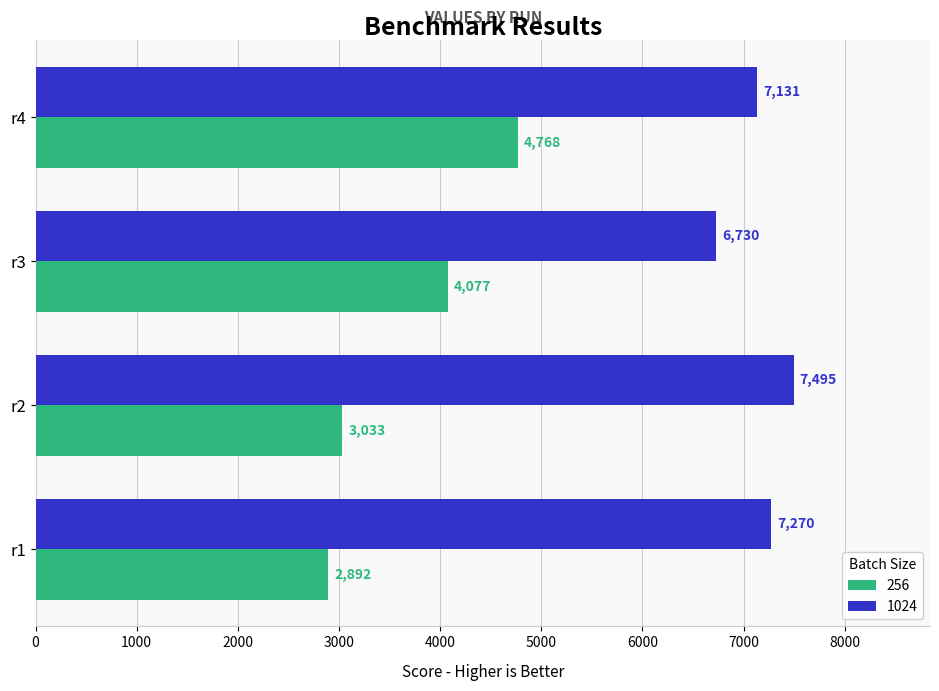

What is the spread (max minus min) of values at r1?

4378